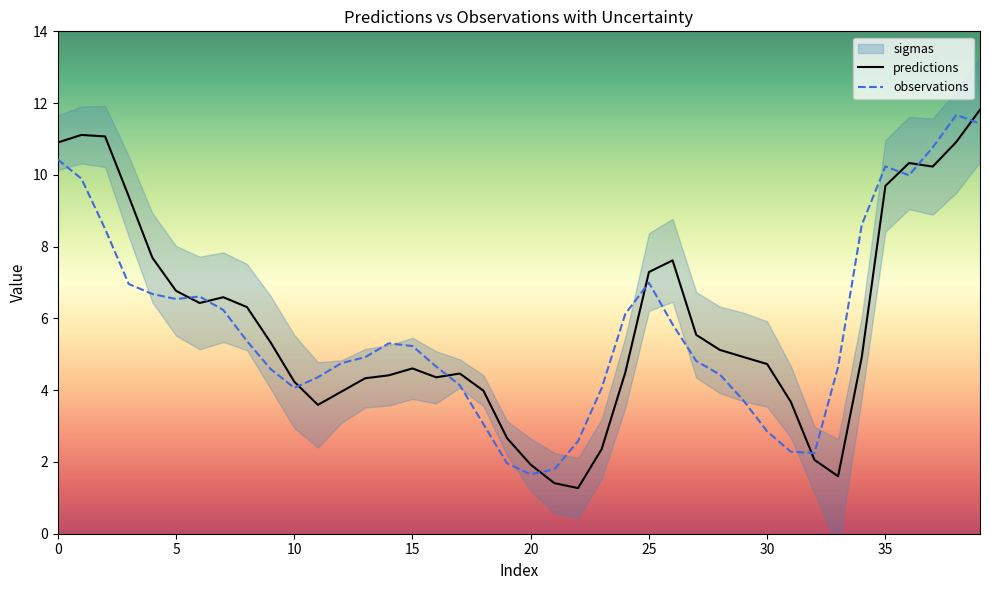

True or false: observations and predictions intersect in this chart.

True